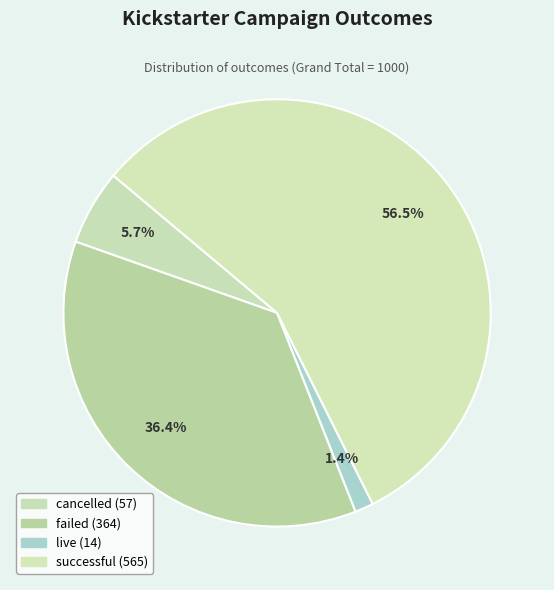

Which slice is the smallest?

live